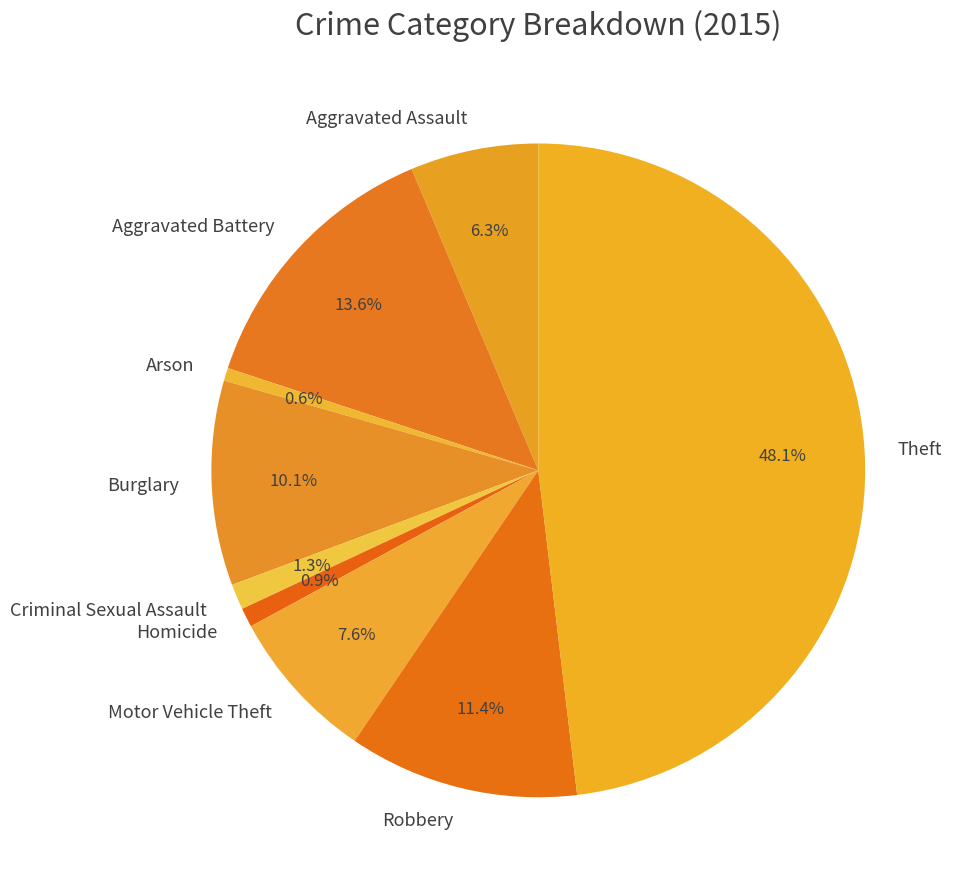

Which has a higher value, Aggravated Assault or Criminal Sexual Assault?

Aggravated Assault